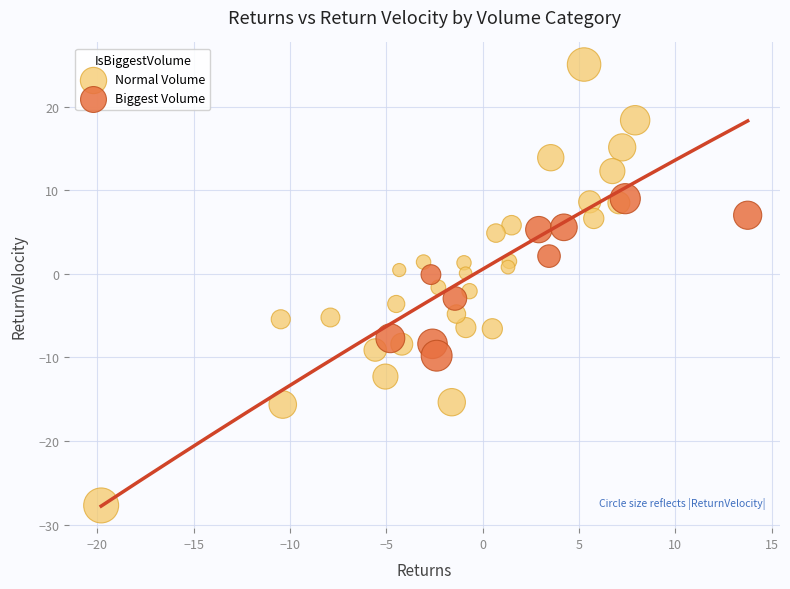

Which series has the widest spread of Y values?

Normal Volume